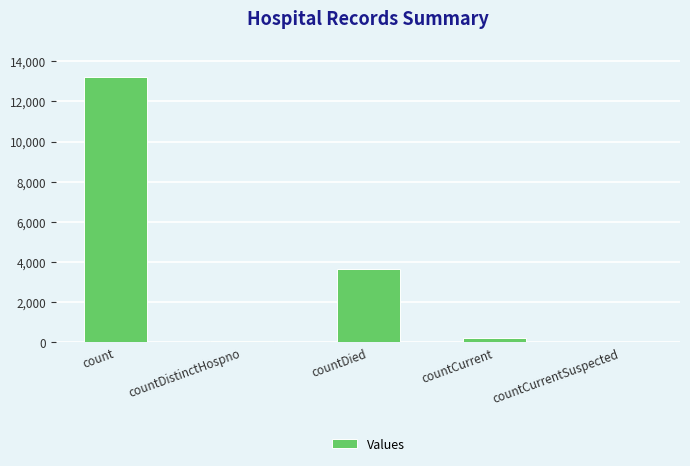

Between countDied and count, which is larger?

count